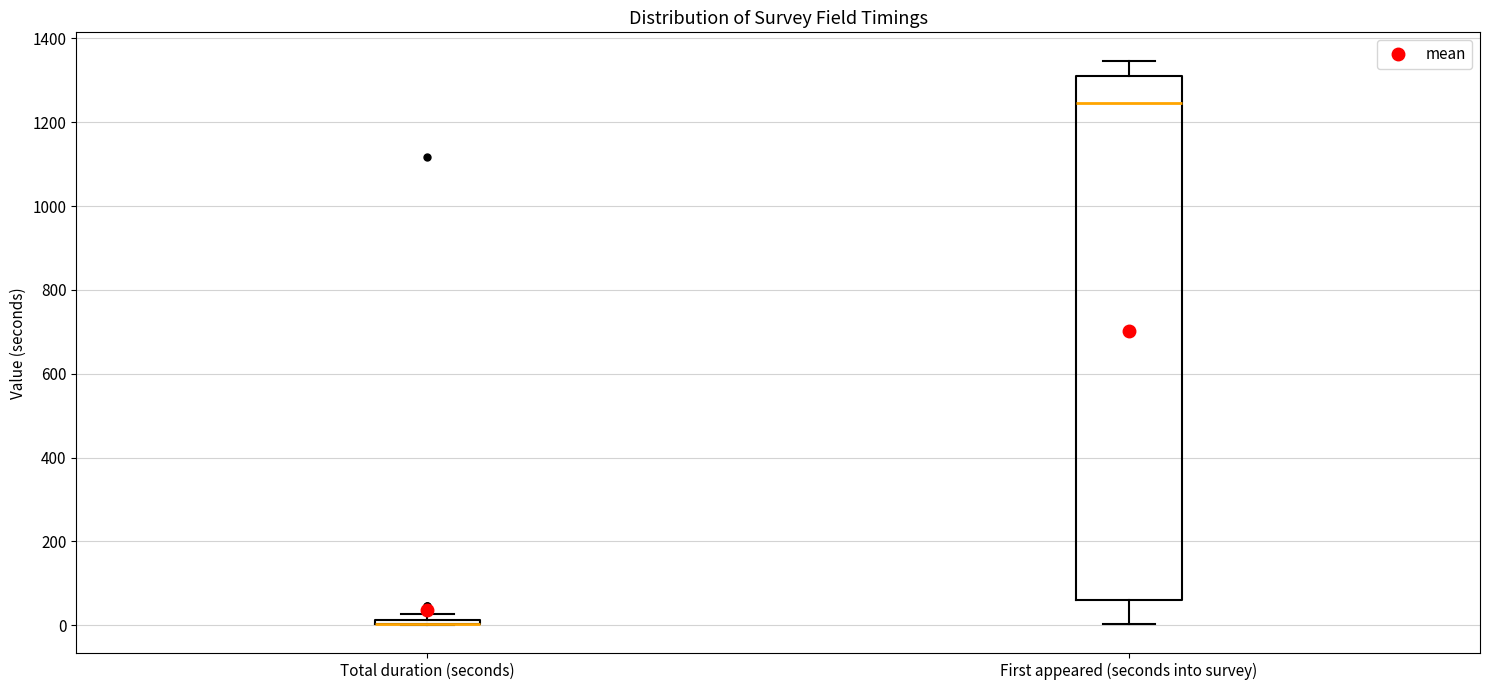

Which box is the tallest, from its lower edge to its upper edge?

First appeared (seconds into survey)